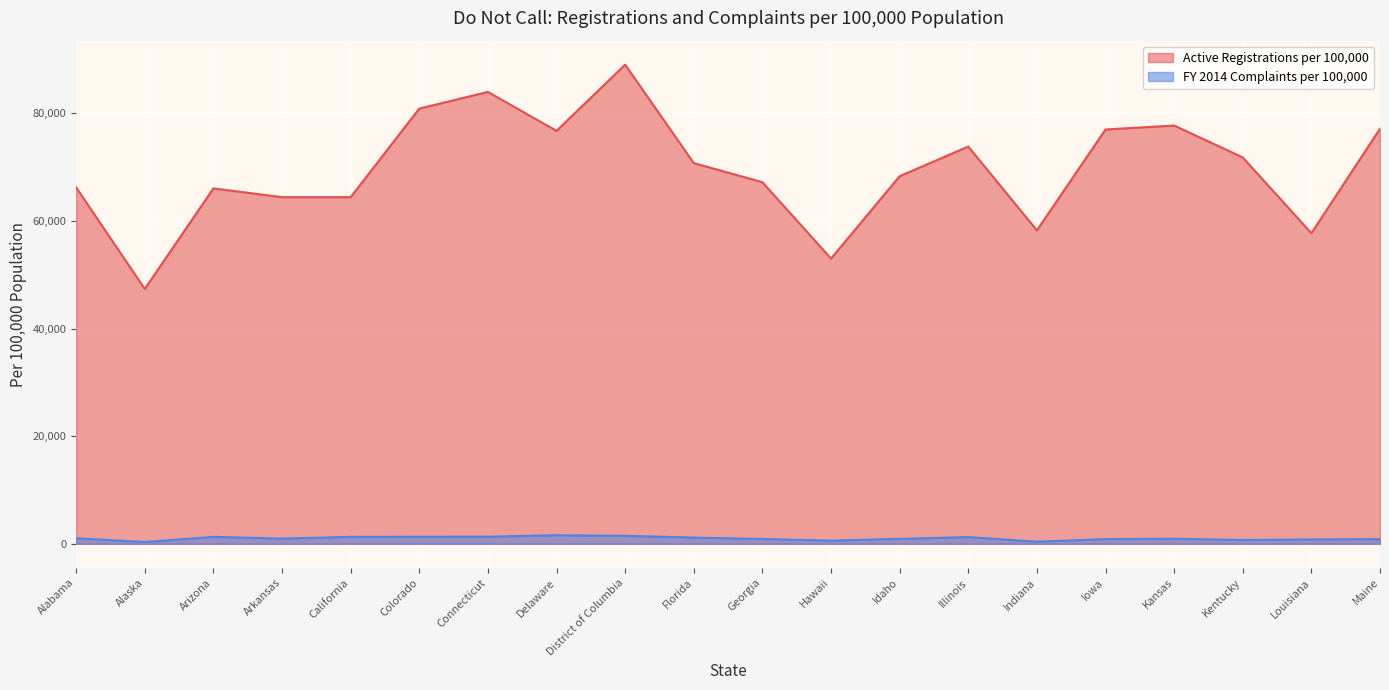

What is the maximum value shown in the chart?

89071.1